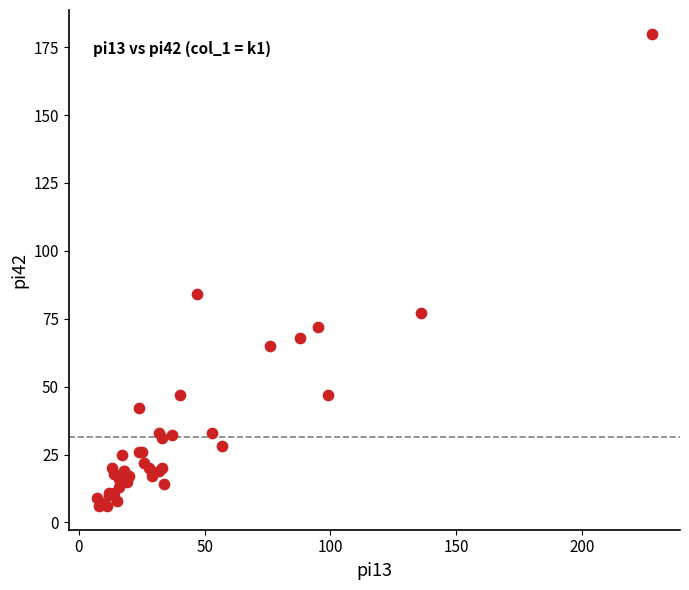

What Y value in the scatter plot is closest to 93?

84